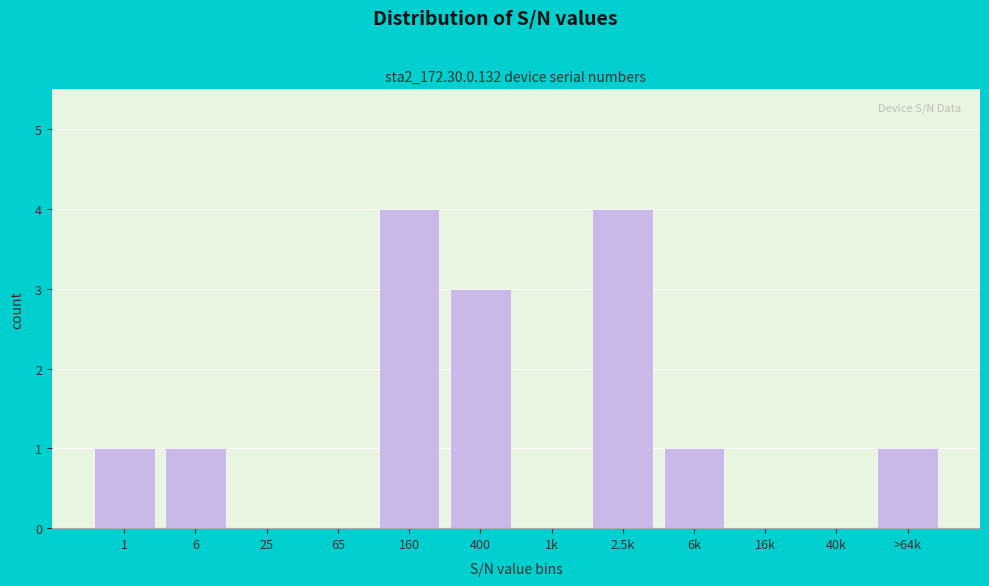

Reading left to right, list all the values displayed in this chart.

1=1	6=1	25=0	65=0	160=4	400=3	1k=0	2.5k=4	6k=1	16k=0	40k=0	>64k=1